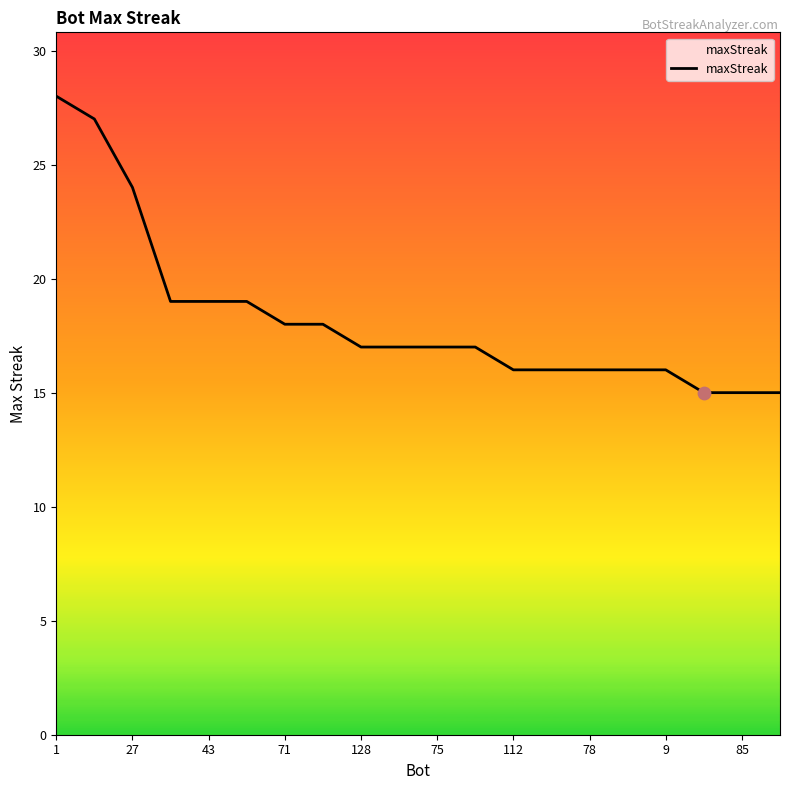

What is the maximum value shown in the chart?

28